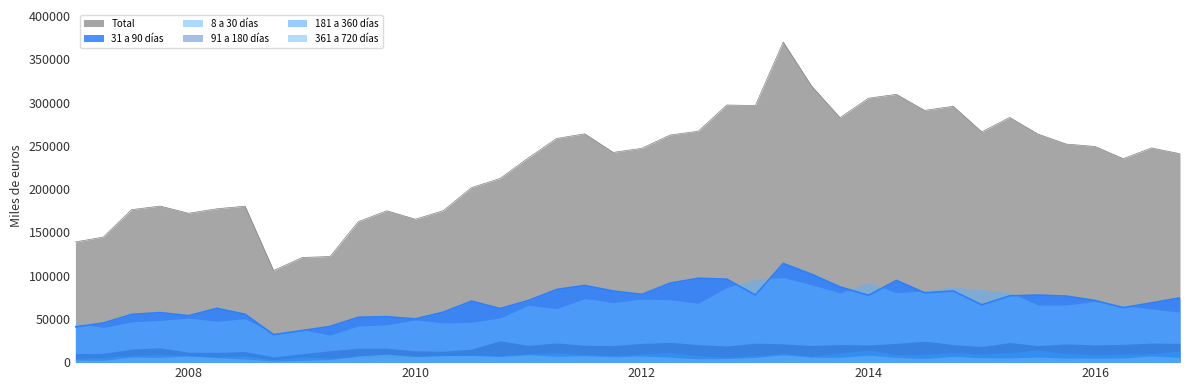

Which has a higher value, 2010-04 or 2007-01?

2010-04